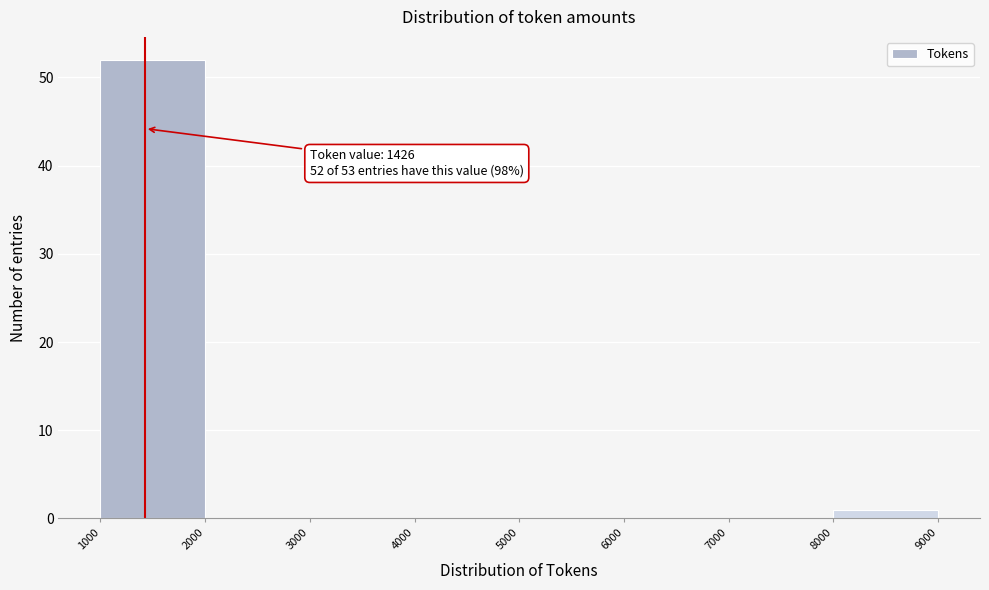

Which range on the x-axis has the tallest bar?

1000 to 2000